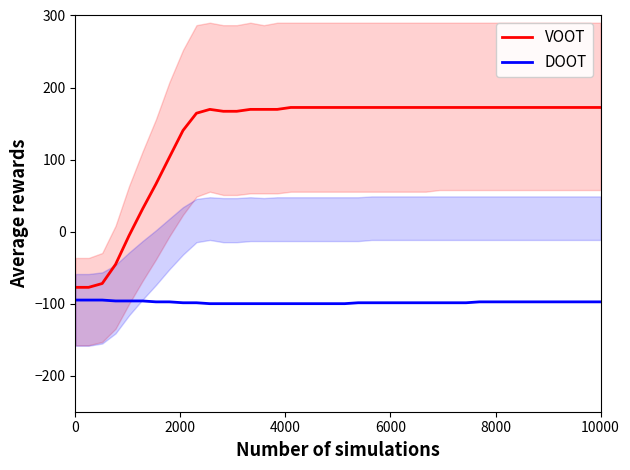

What is the lowest value of the DOOT series?

-100.0